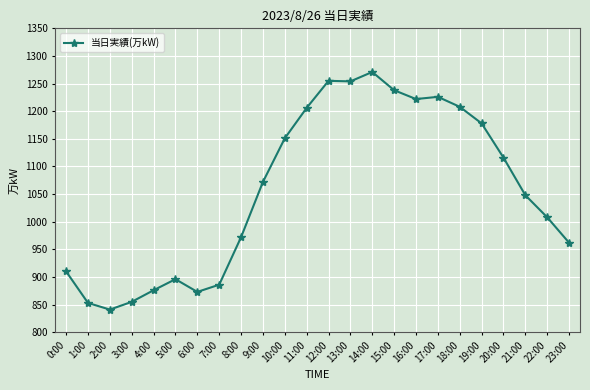

How many lines are shown in the chart?

1